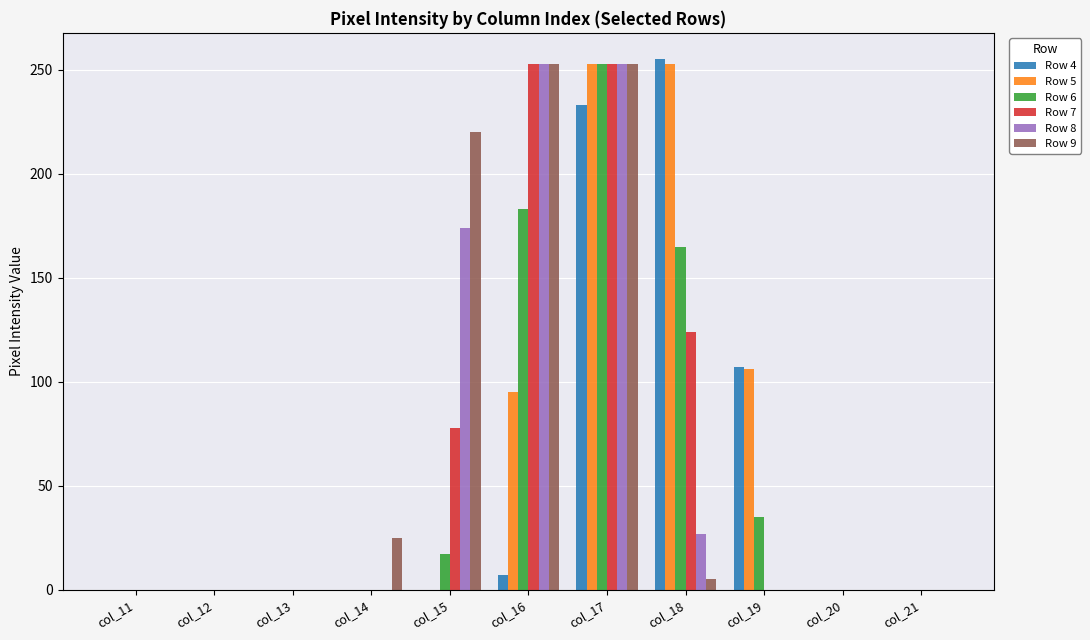

How many groups of bars are there?

11